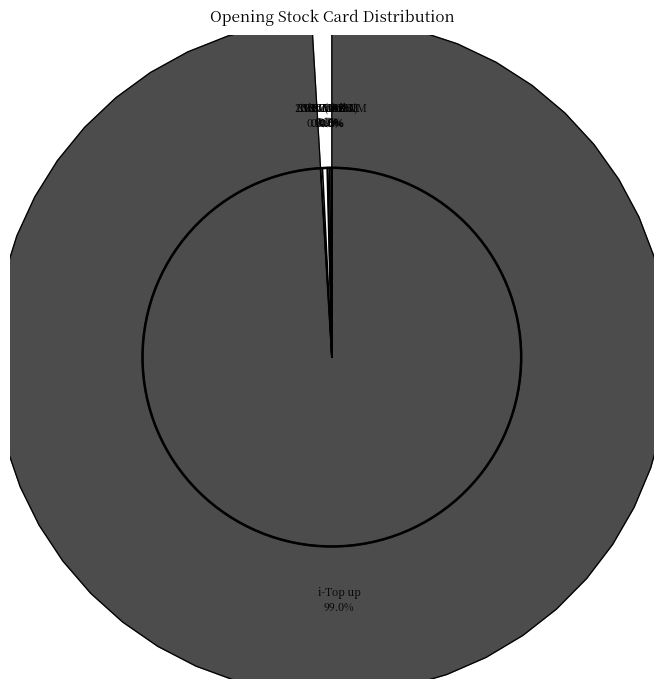

True or false: D.D SIM accounts for 0% of the total.

True